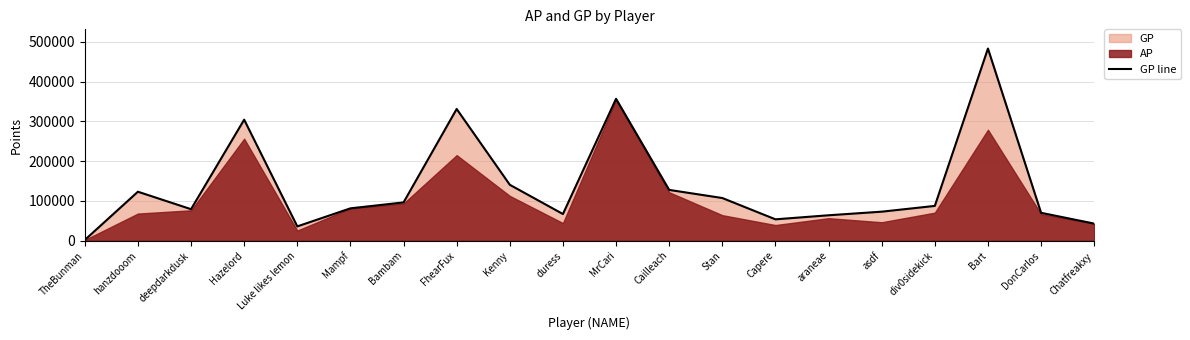

True or false: the data has more than 1 interior local peaks.

True